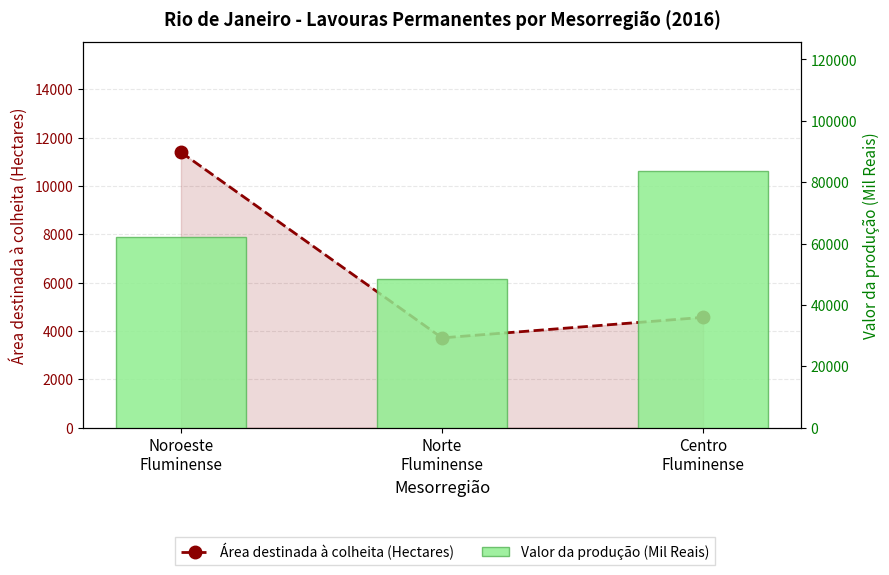

List the series in order of their peak value, lowest first.

Área destinada à colheita (Hectares), Valor da produção (Mil Reais)